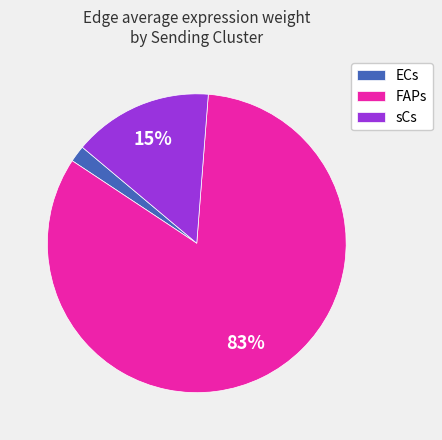

Which category has the biggest portion of the pie?

FAPs